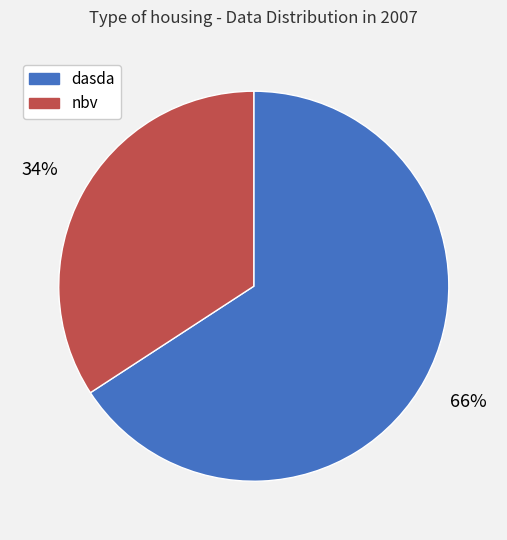

What percentage is the dasda slice, to the nearest percent?

66%